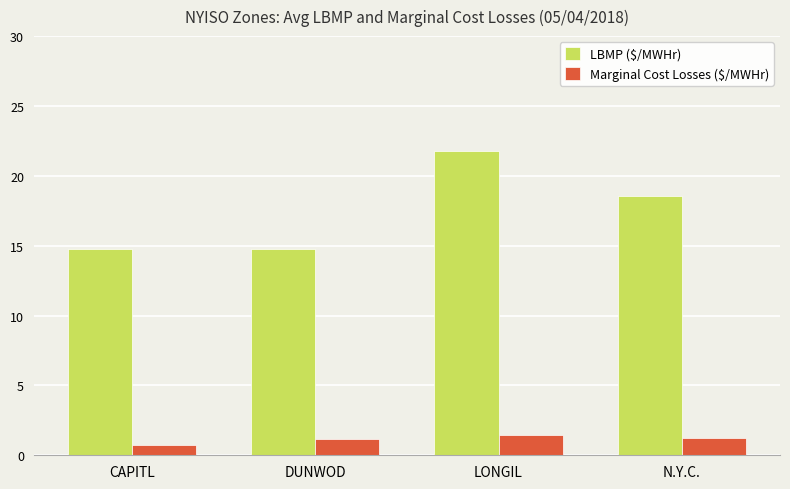

What is the difference between the maximum and minimum values in the Marginal Cost Losses ($/MWHr) series?

0.7